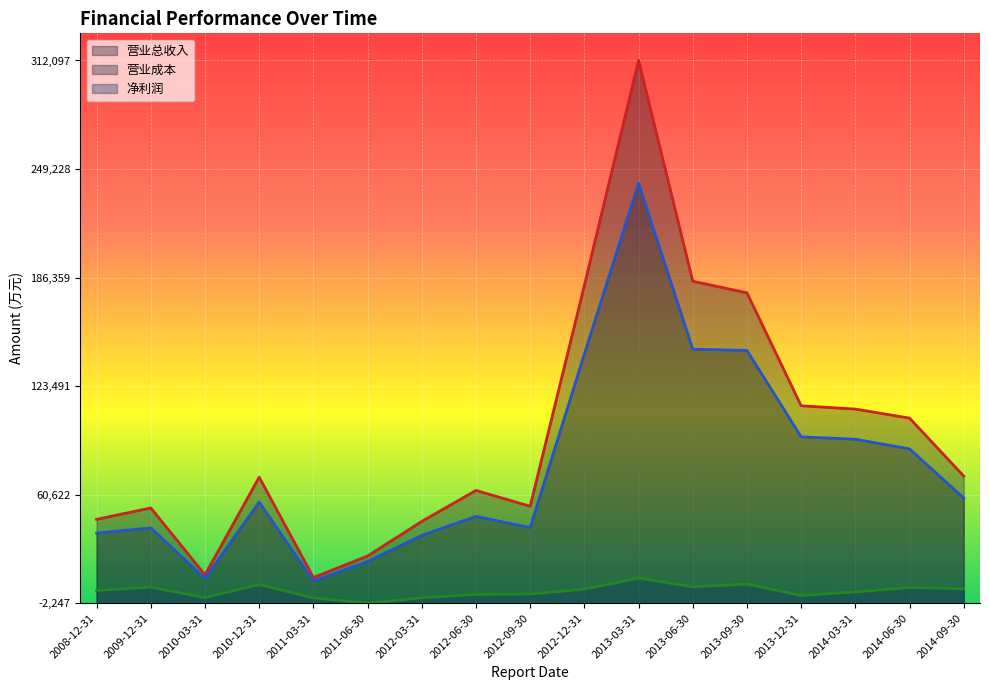

Where is the first local maximum for 净利润?

2009-12-31